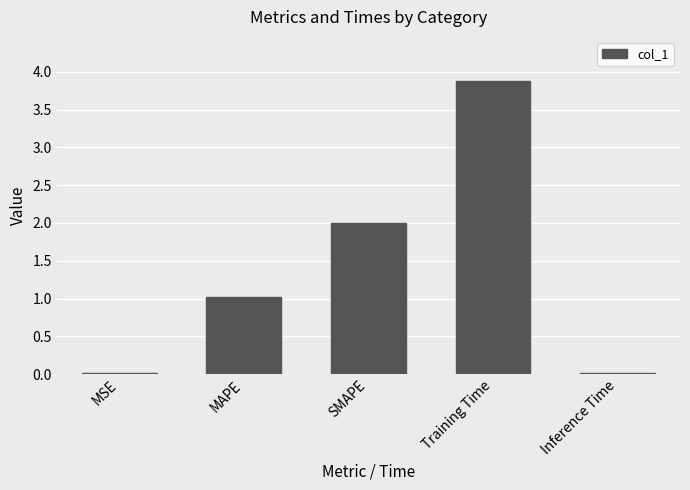

What is the average value?

1.4